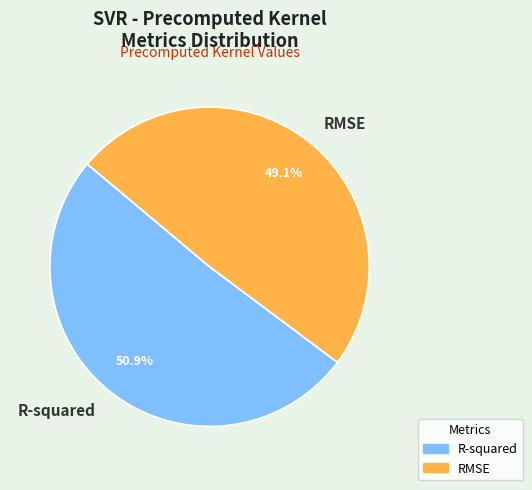

To the nearest percent, what percentage of the pie is R-squared?

51%